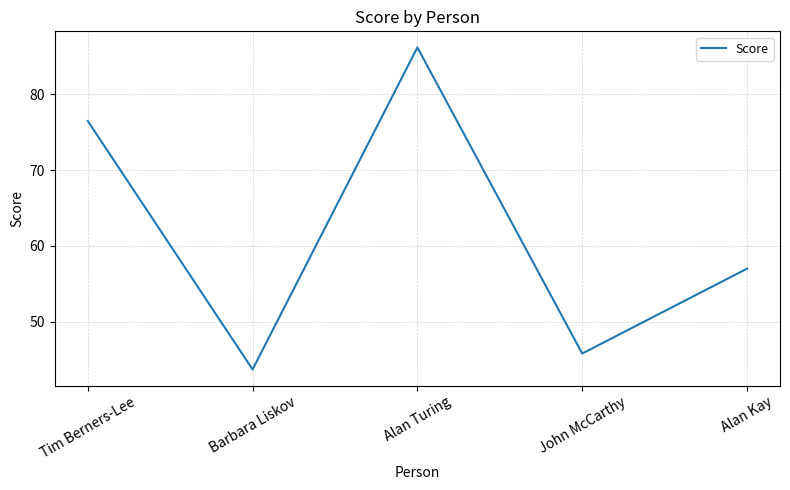

Where does the data first go above 57?

Tim Berners-Lee